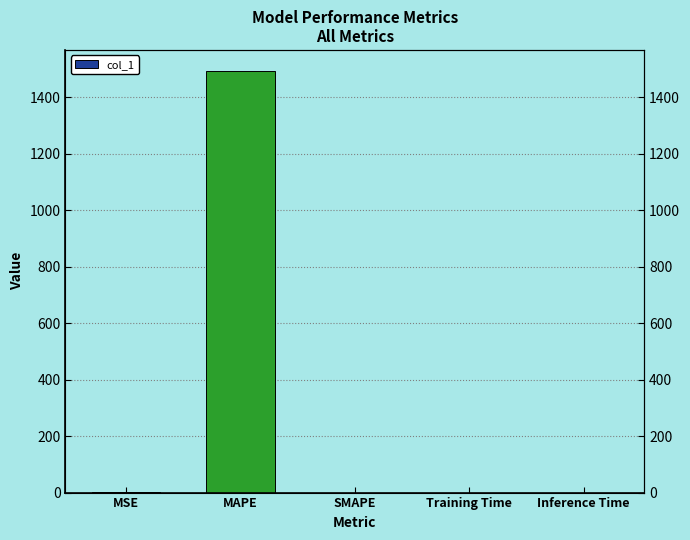

What is the sum of all values?

1492.7